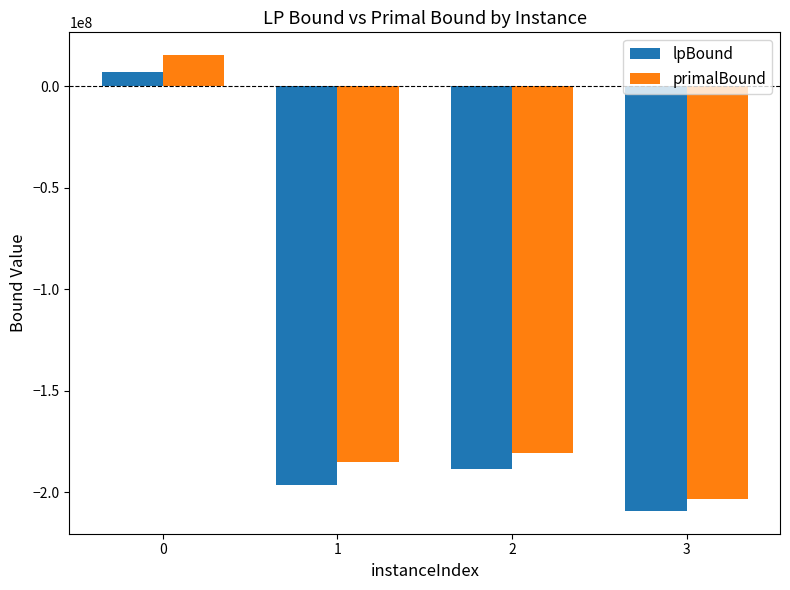

Which series has the widest spread of values?

primalBound